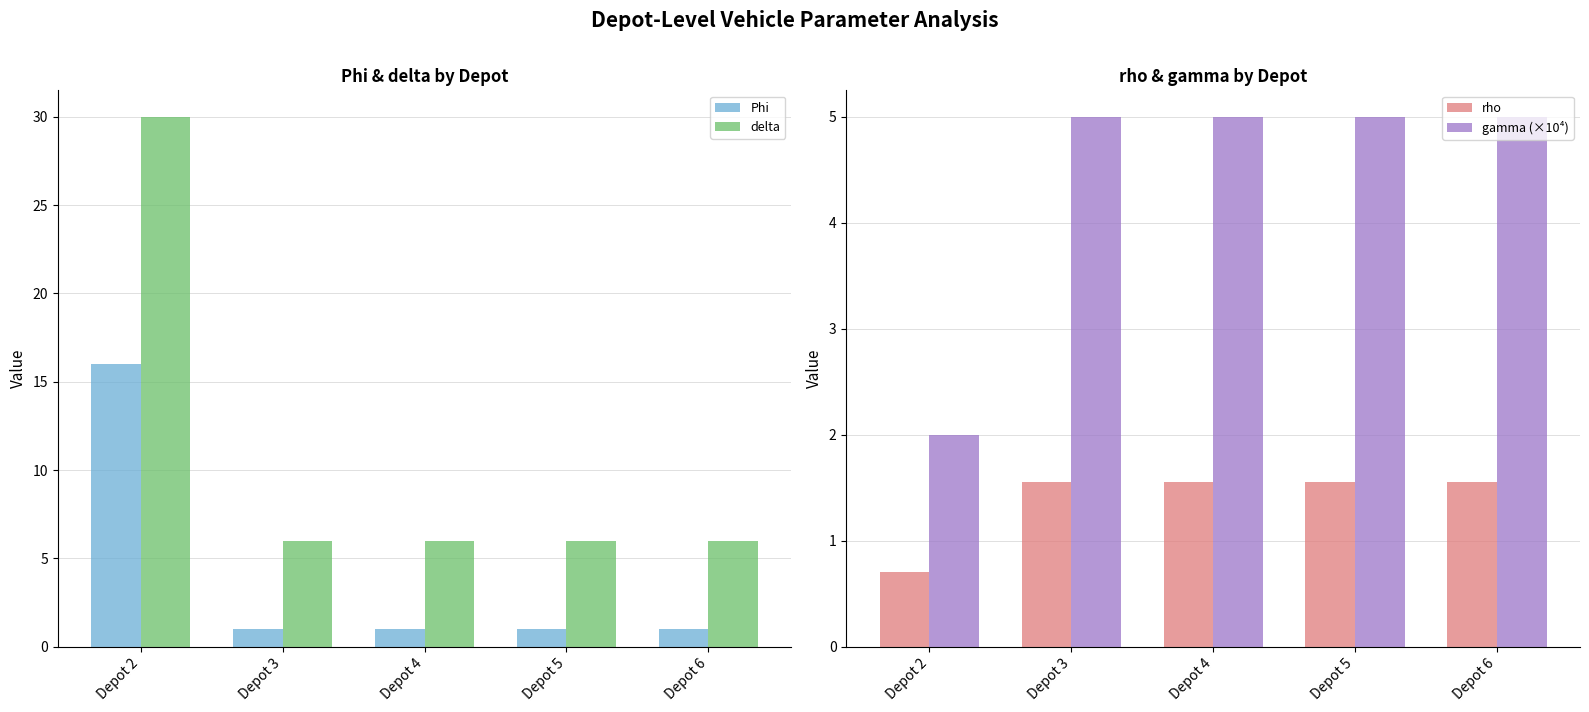

Is it true that Phi equals 1.6 at Depot 6?

False